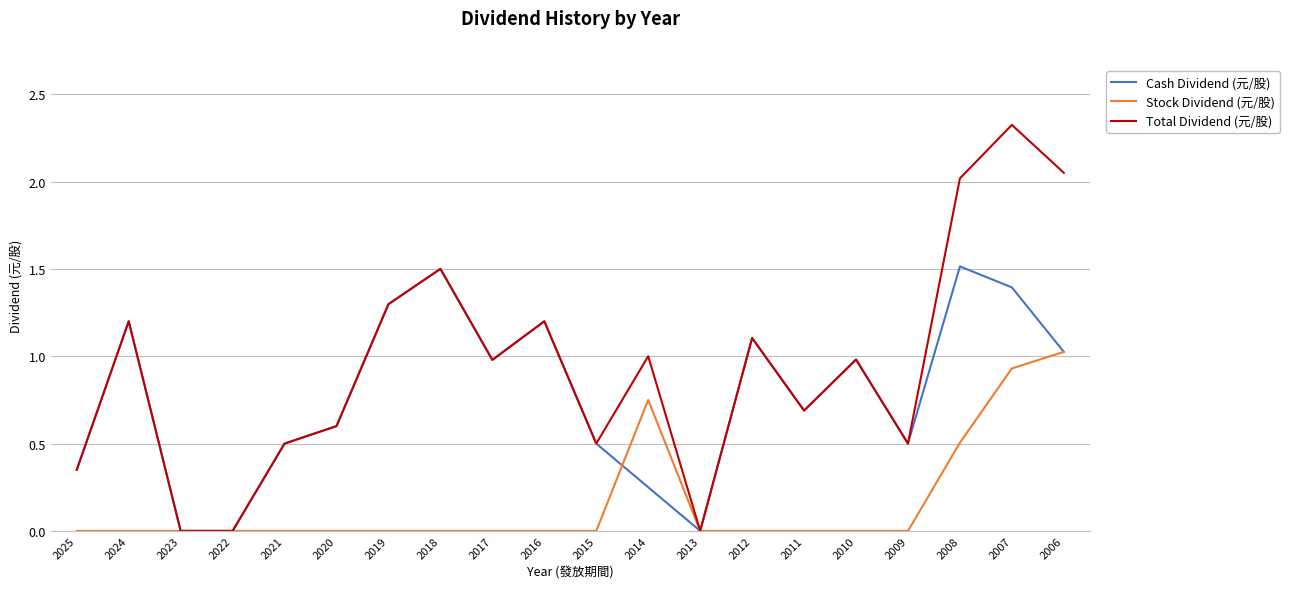

True or false: Cash Dividend (元/股) has a value of 0.5 at 2009.

True